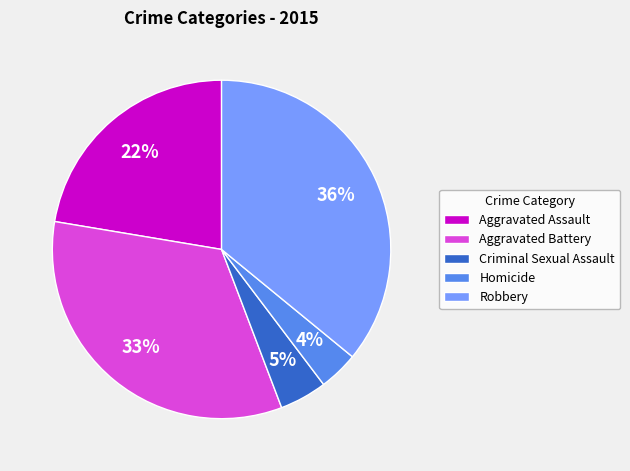

The Aggravated Battery slice represents 25% of the pie. True or false?

False